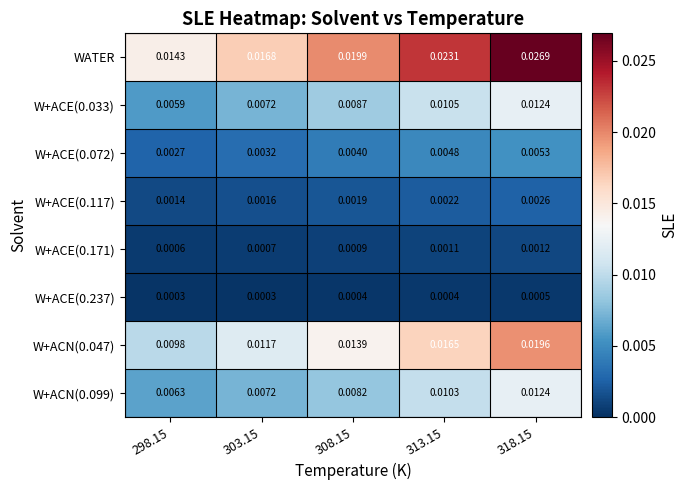

Which series has the largest total across all categories?

WATER